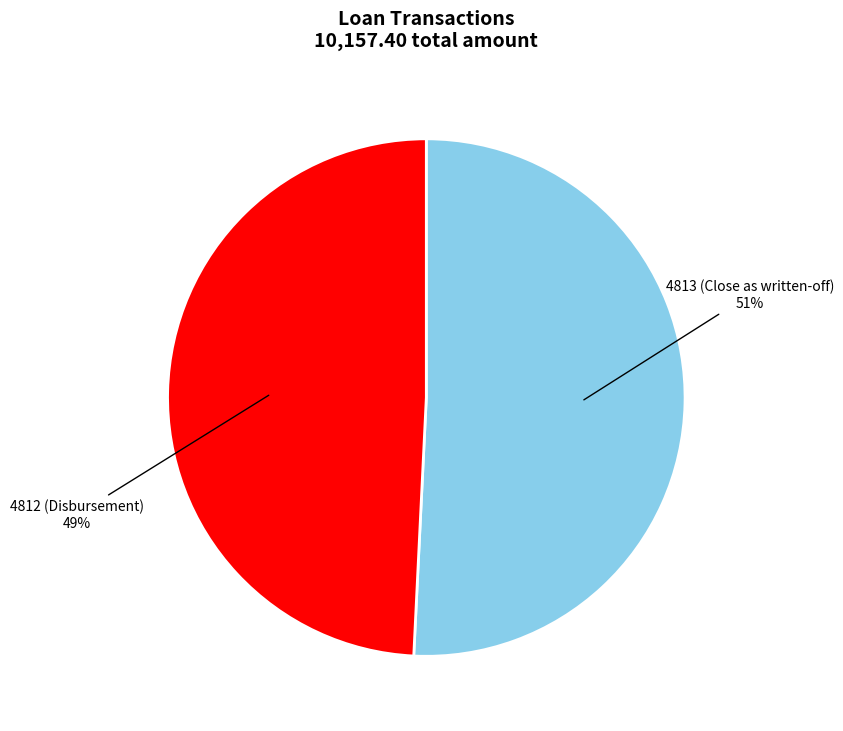

What percentage is the 4812 (Disbursement) slice, to the nearest percent?

49%